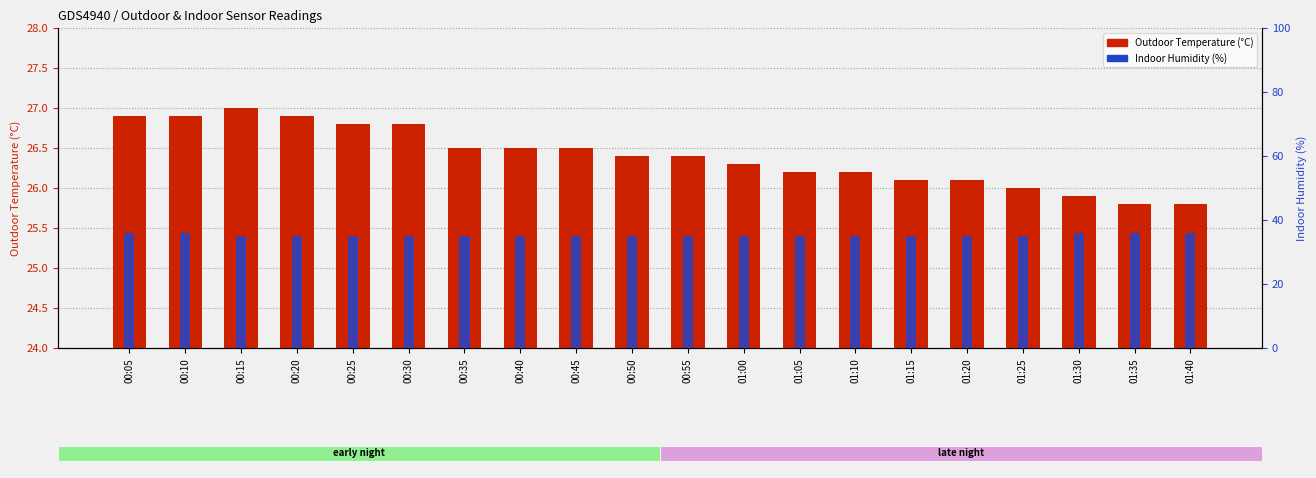

Reading right to left, what are all the values shown in this chart?

Outdoor Temperature (°C): 01:40=25.8	01:35=25.8	01:30=25.9	01:25=26.0	01:20=26.1	01:15=26.1	01:10=26.2	01:05=26.2	01:00=26.3	00:55=26.4	00:50=26.4	00:45=26.5	00:40=26.5	00:35=26.5	00:30=26.8	00:25=26.8	00:20=26.9	00:15=27.0	00:10=26.9	00:05=26.9
Indoor Humidity (%): 01:40=36.0	01:35=36.0	01:30=36.0	01:25=35.0	01:20=35.0	01:15=35.0	01:10=35.0	01:05=35.0	01:00=35.0	00:55=35.0	00:50=35.0	00:45=35.0	00:40=35.0	00:35=35.0	00:30=35.0	00:25=35.0	00:20=35.0	00:15=35.0	00:10=36.0	00:05=36.0